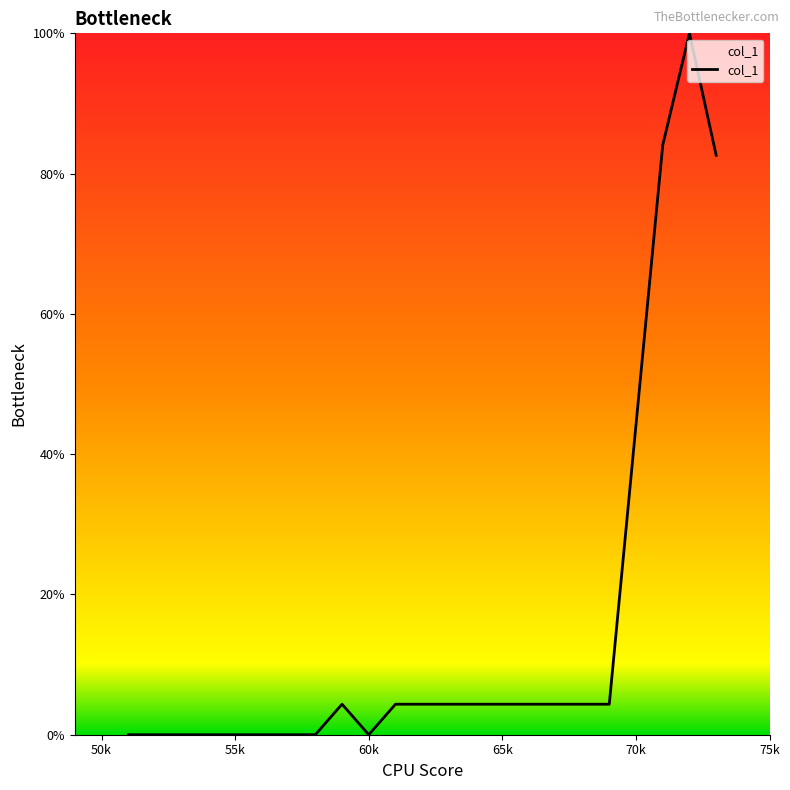

What is the greatest value displayed?

100.0